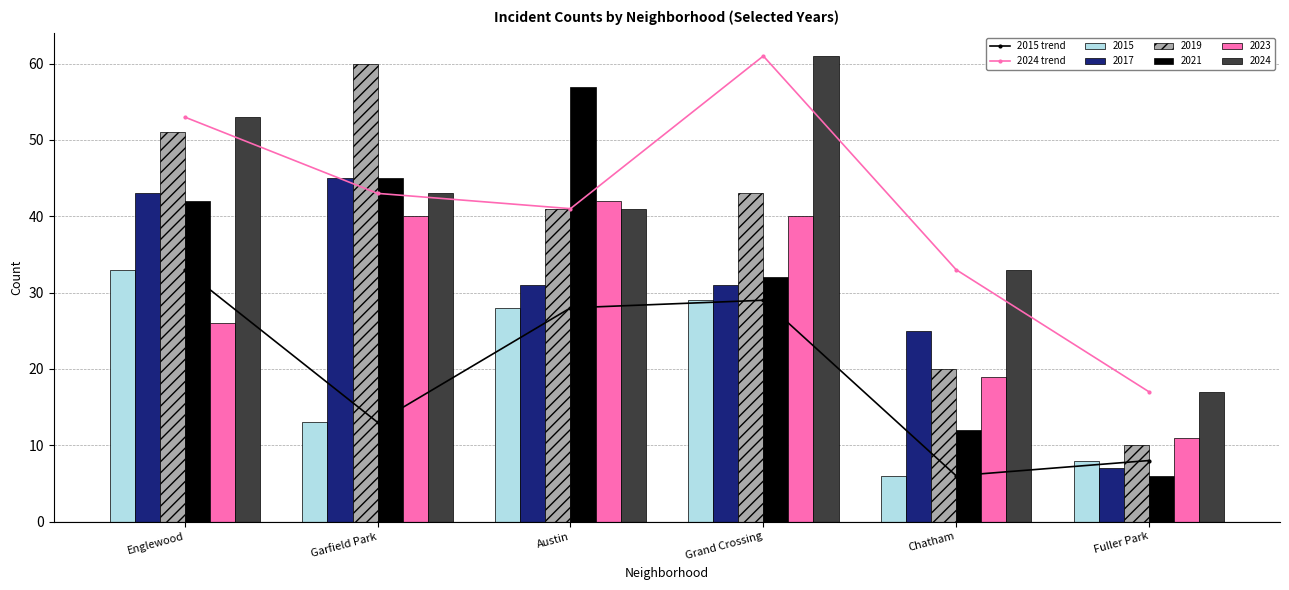

Which category has the highest value across all series?

Grand Crossing